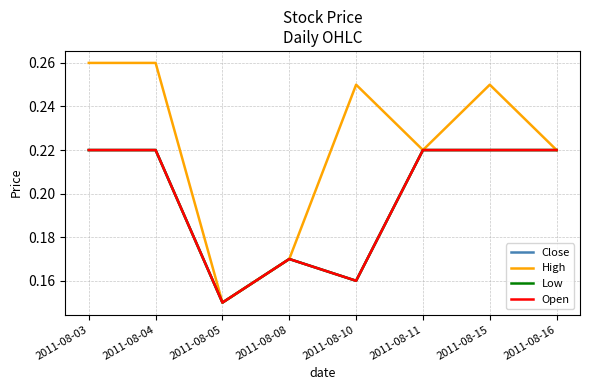

List the labels in order of High value, smallest first.

2011-08-05, 2011-08-08, 2011-08-11, 2011-08-16, 2011-08-10, 2011-08-15, 2011-08-03, 2011-08-04